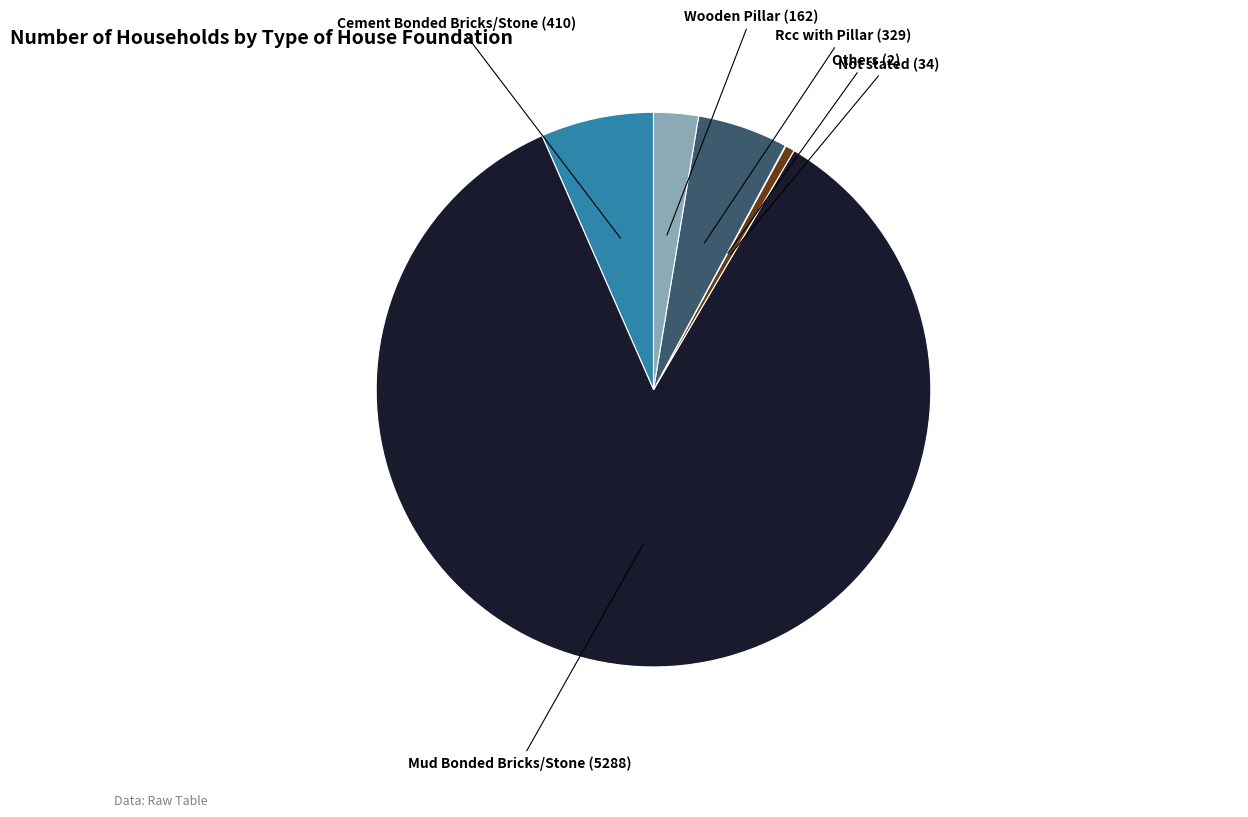

Does any single category account for the majority?

Yes